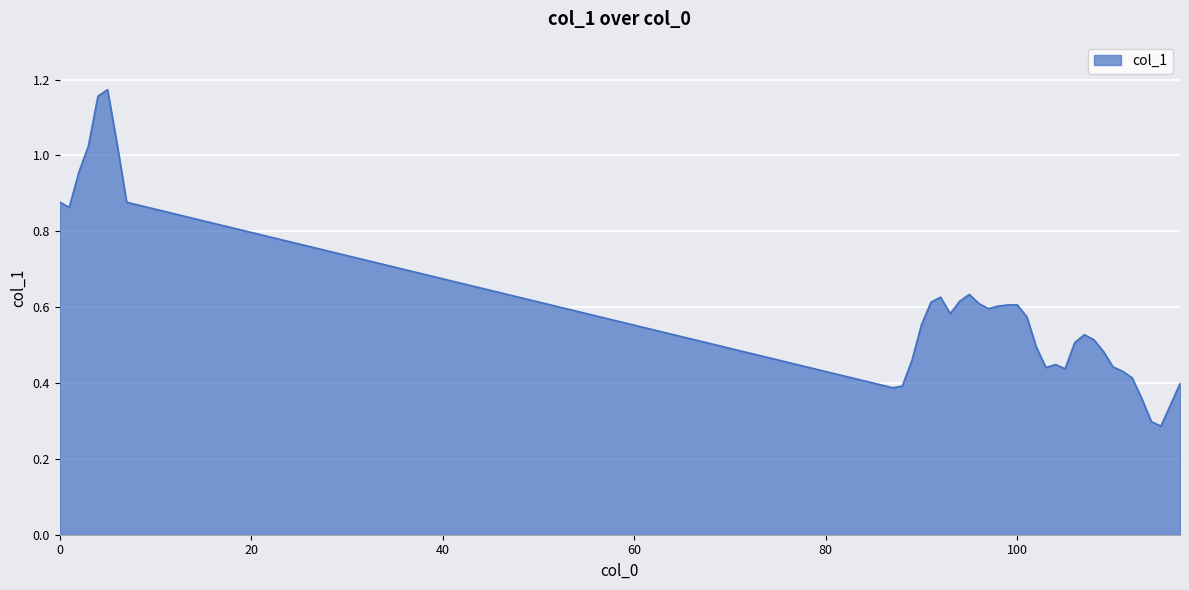

Where is the first local maximum?

5